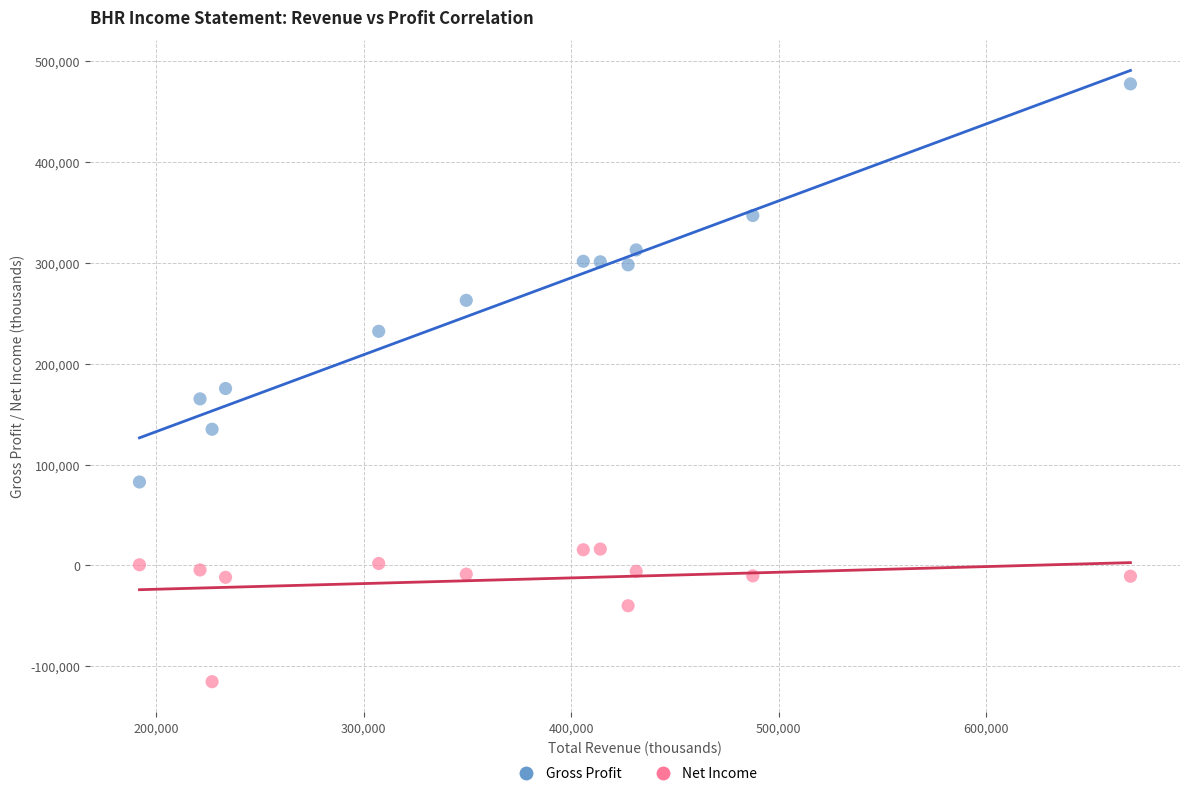

What are all the series names shown in the legend?

Gross Profit, Net Income